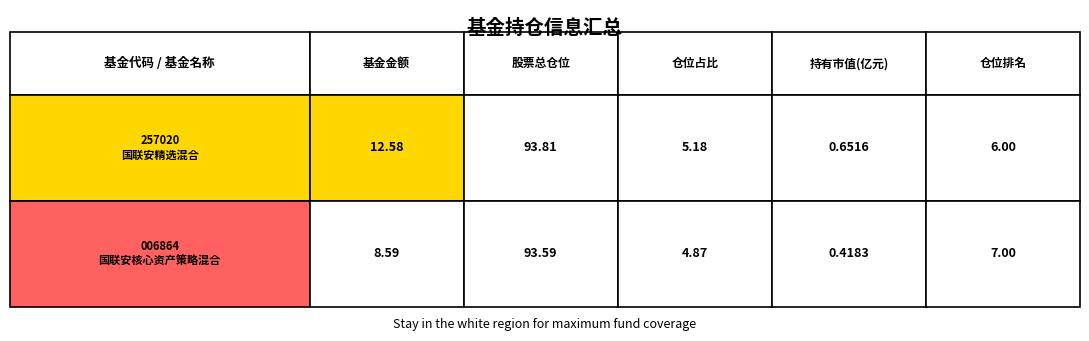

The value of 基金金额 at 1 is 3.7. True or false?

False